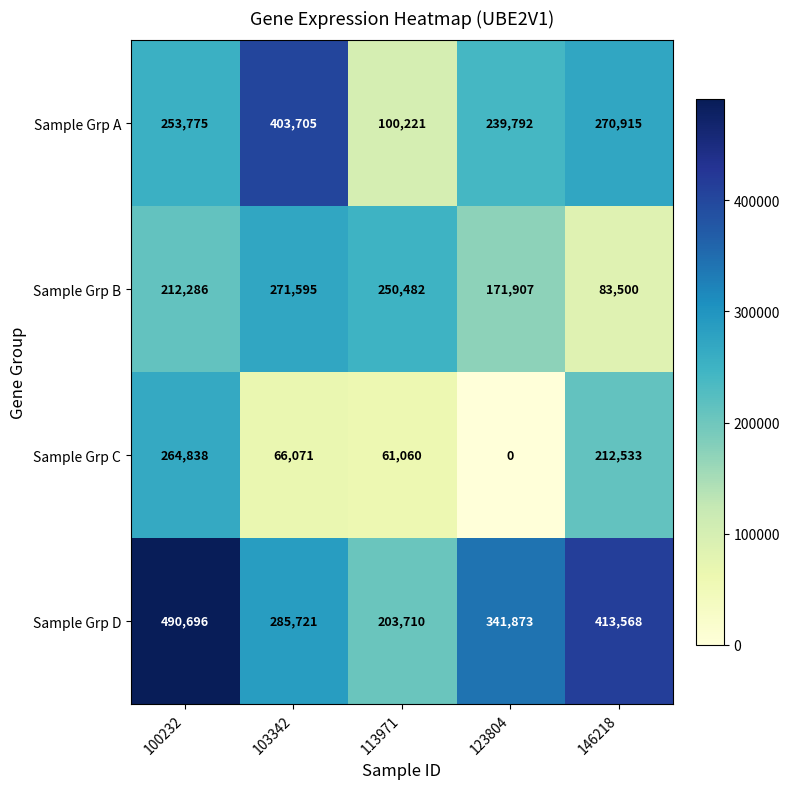

Rank the series by their maximum value, from lowest to highest.

Sample Grp C, Sample Grp B, Sample Grp A, Sample Grp D